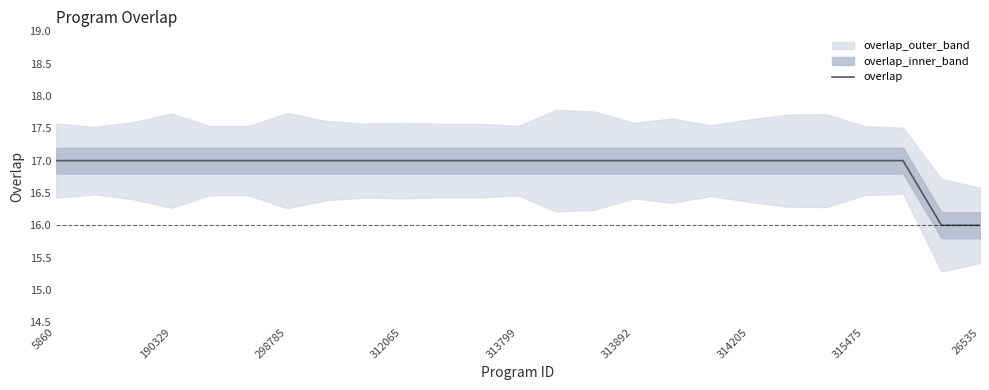

What is the sum of all values?

423